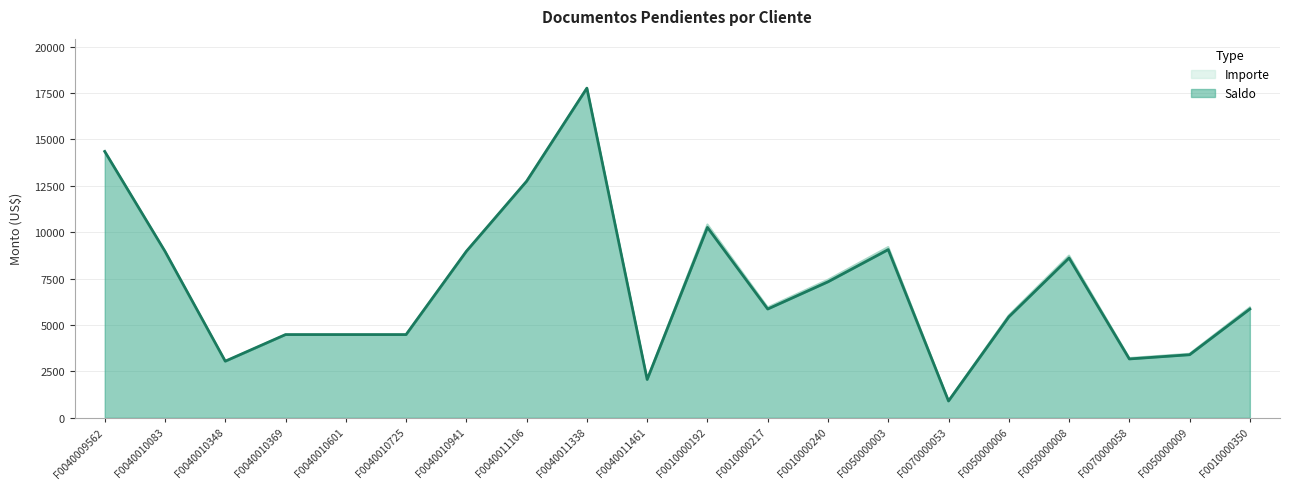

What is the difference between the maximum and minimum values in the Importe series?

16839.0